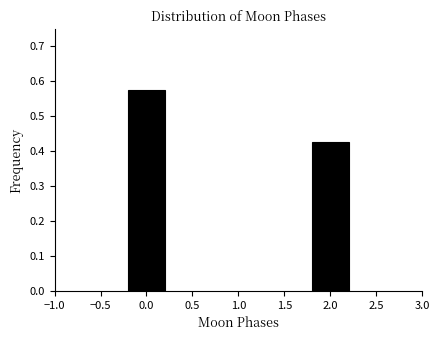

What is the sum of all values?

1.0